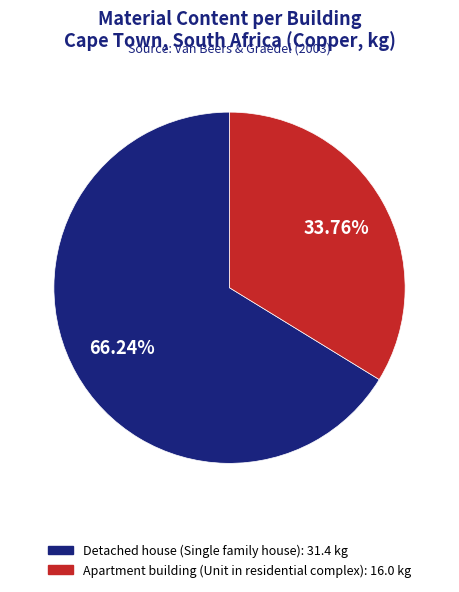

Count the number of slices in the pie.

2